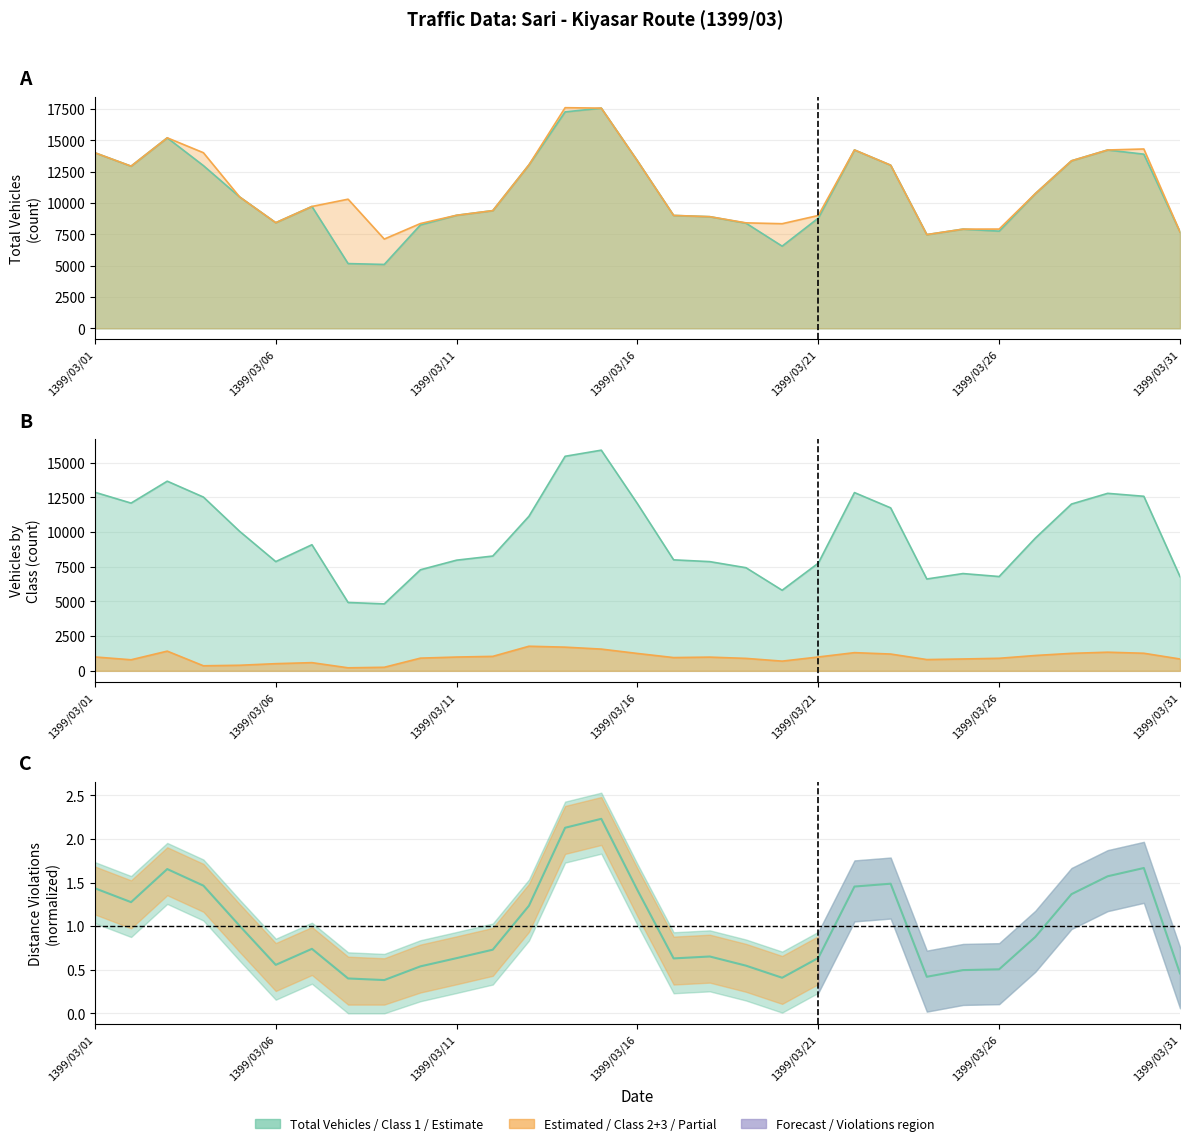

Which series has the largest total across all categories?

Estimated